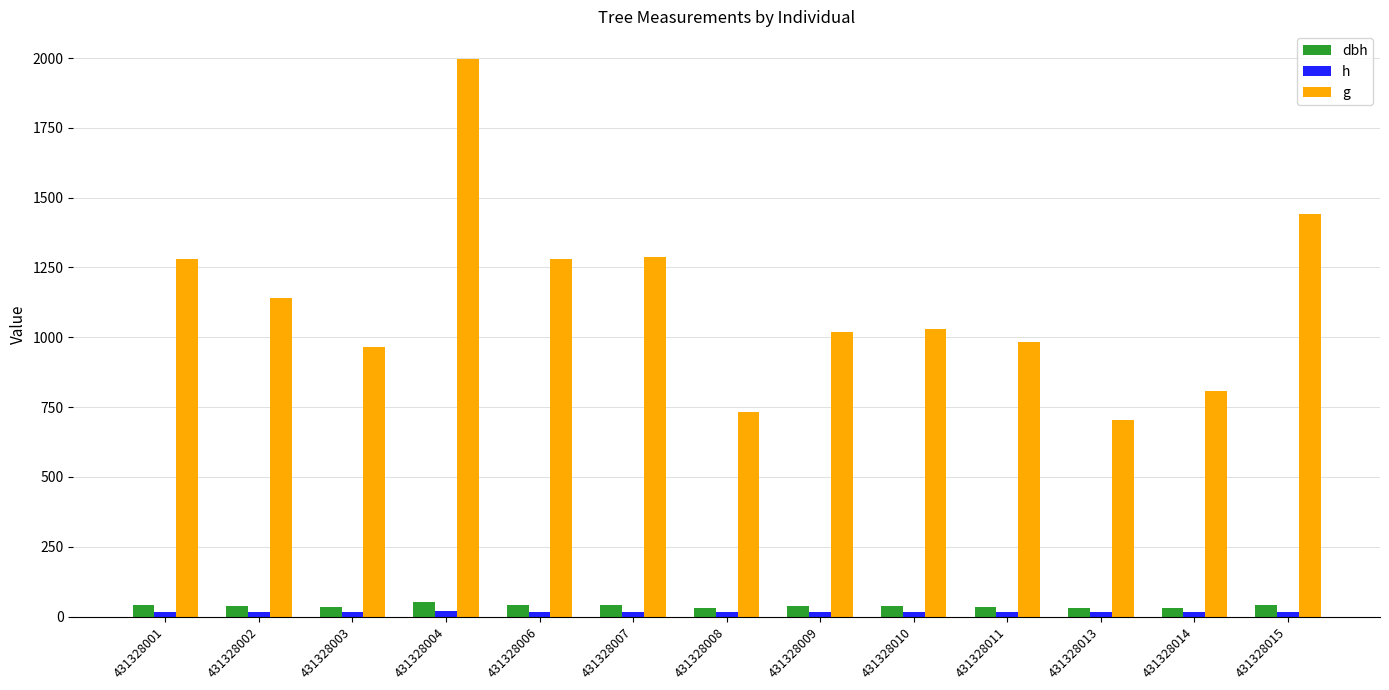

Is it true that h equals 24.8 at 431328008?

False